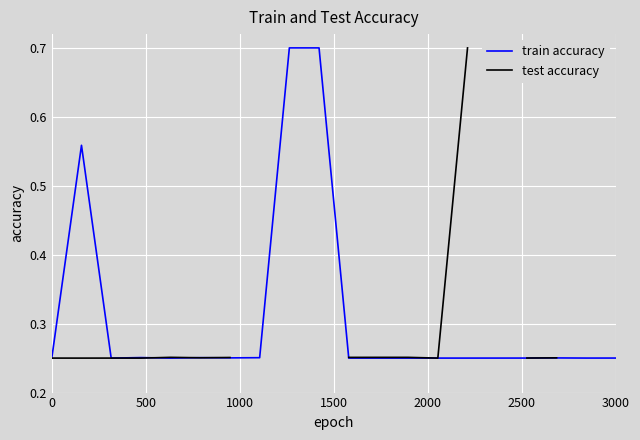

True or false: test accuracy and train accuracy intersect in this chart.

True